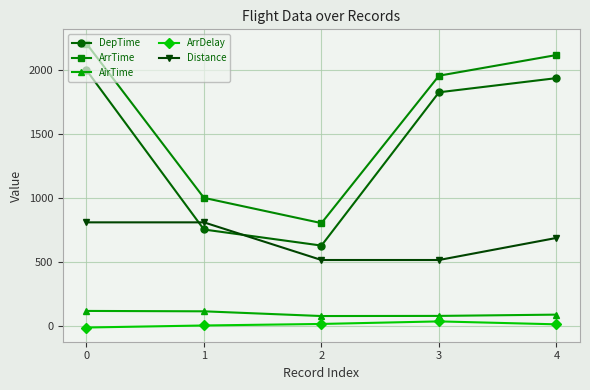

What is the sum of all ArrDelay values?

47